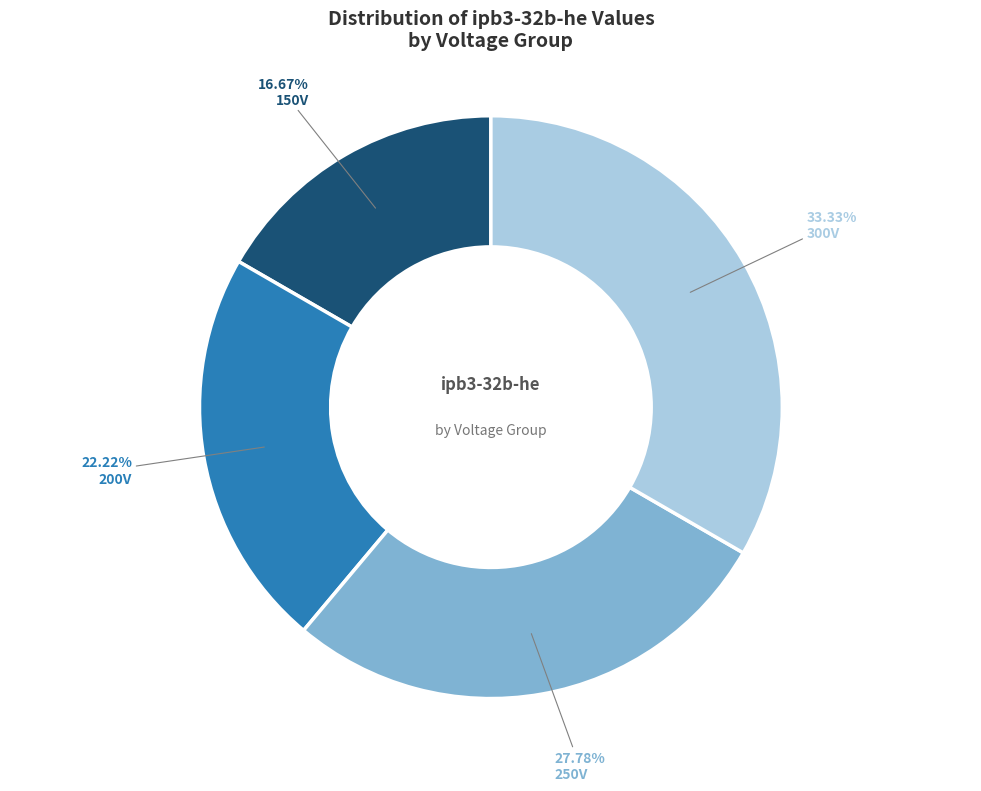

Do 250V and 300V together represent more than half of the pie?

Yes